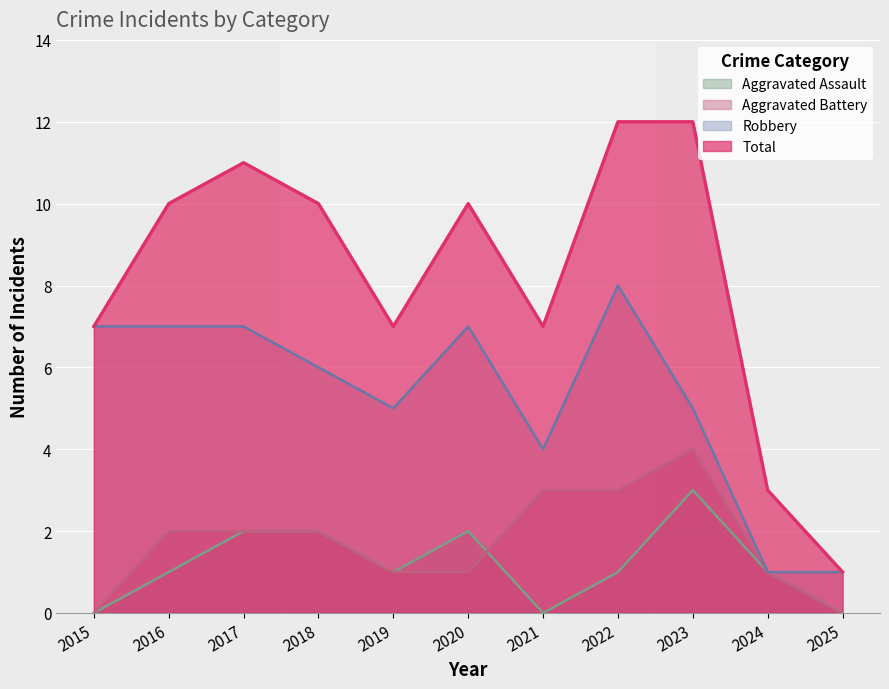

Is the value of Aggravated Battery at 2021 greater than the value of Robbery at 2022?

No